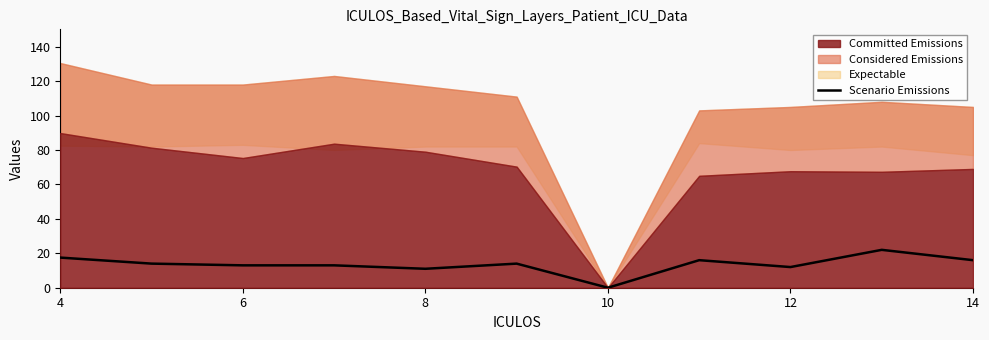

True or false: Scenario Emissions has a value of 0.0 at 10.

True